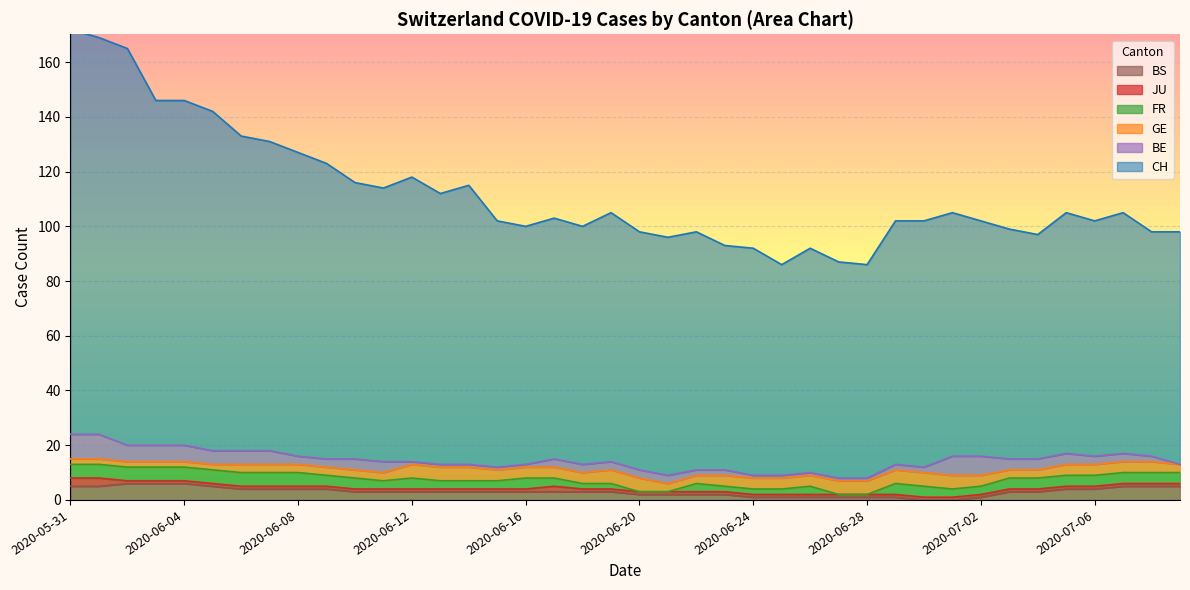

At 2020-06-11, list the series in order from smallest to largest.

JU, GE, FR, BS, BE, CH